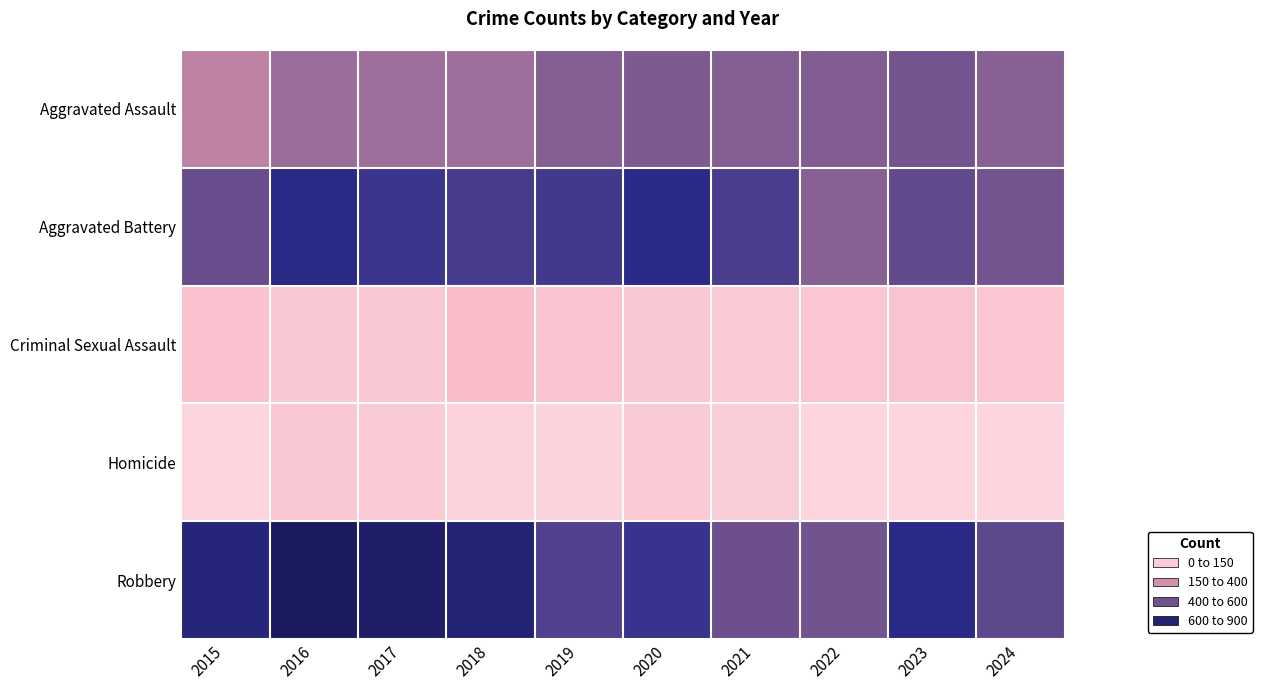

Which has a higher value, 2021 or 2016?

2021